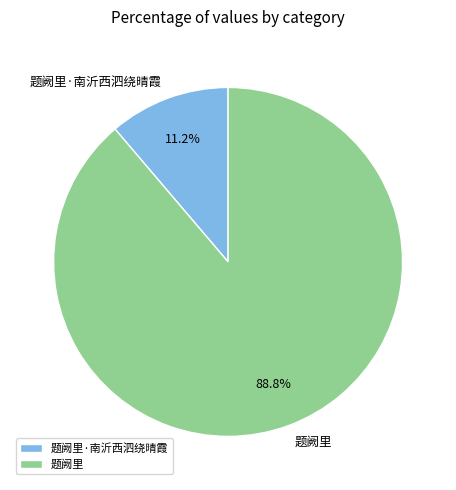

Which slice represents more than half of the pie?

题阙里